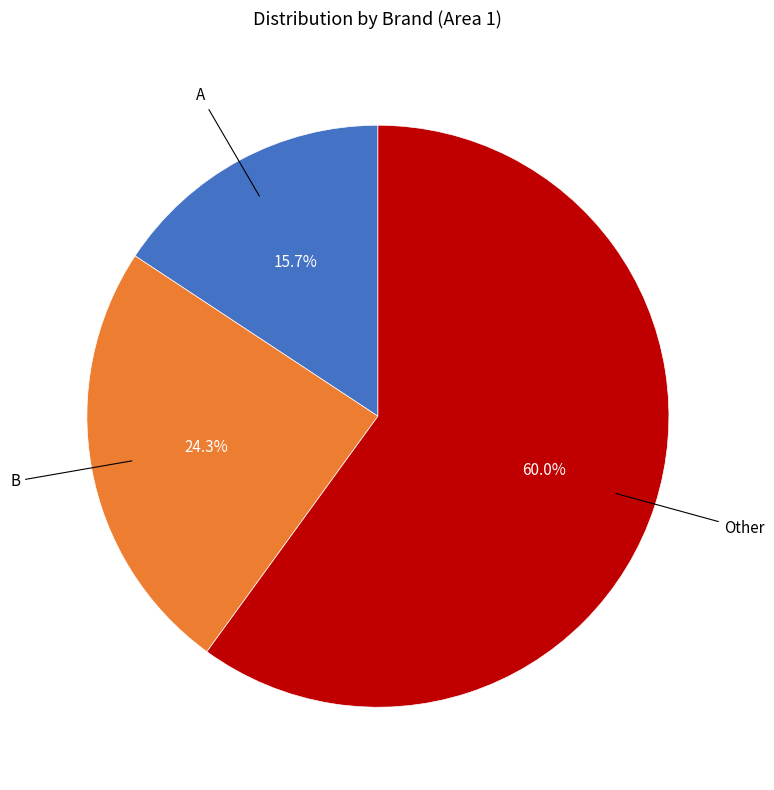

Is there a majority slice in this chart?

Yes